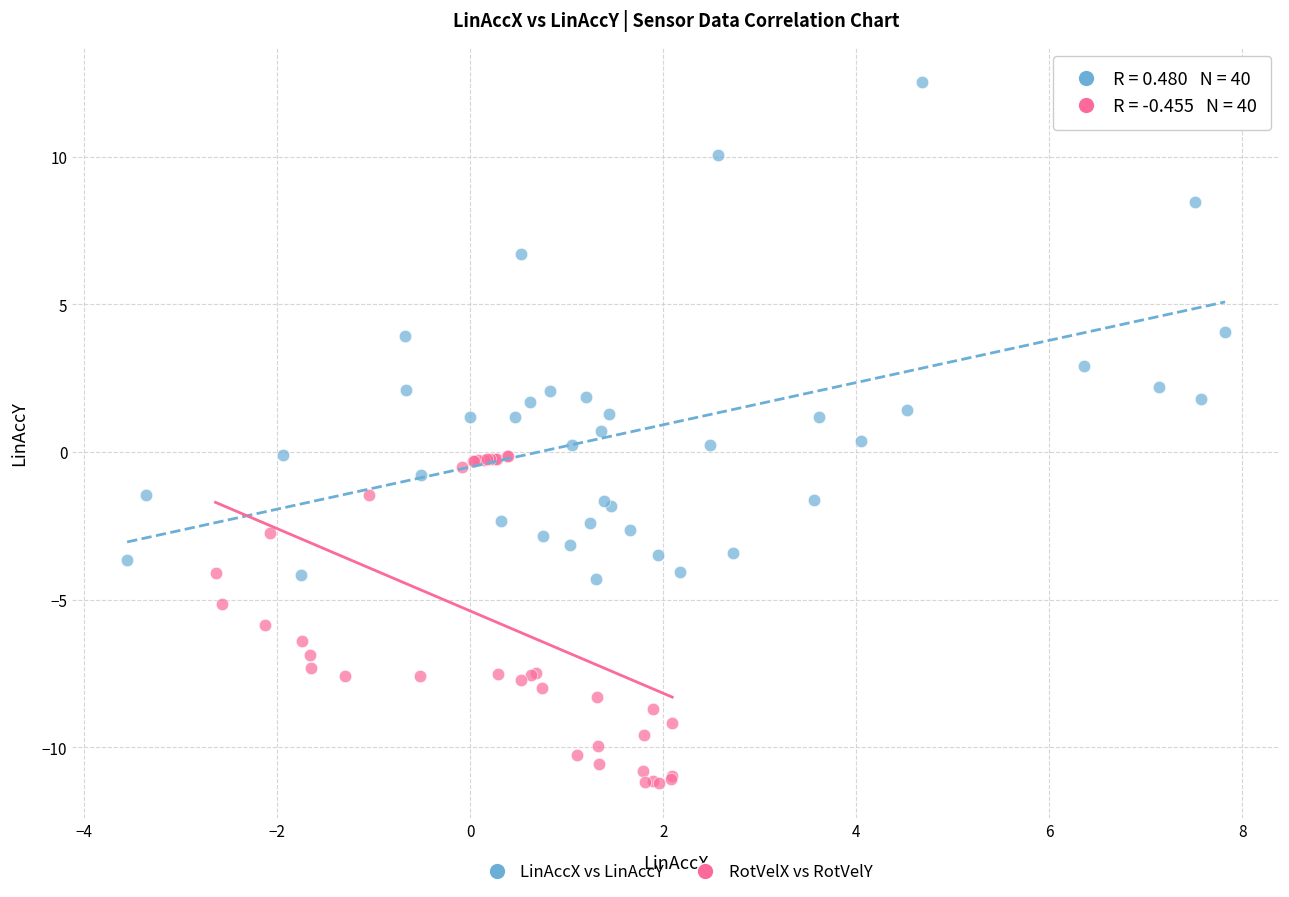

Which series has the widest spread of Y values?

LinAccX vs LinAccY